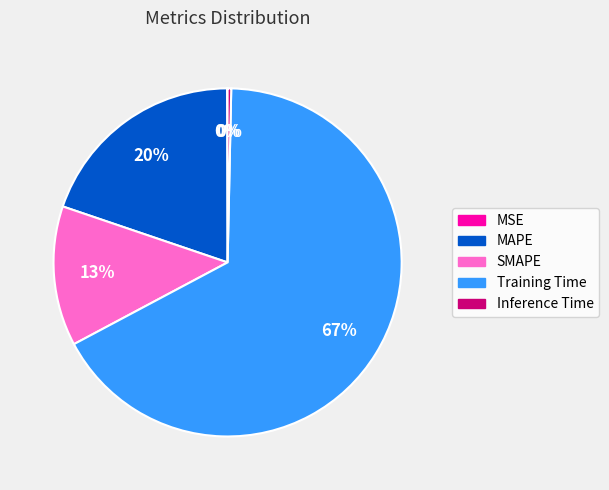

To the nearest percent, what portion does SMAPE represent?

13%